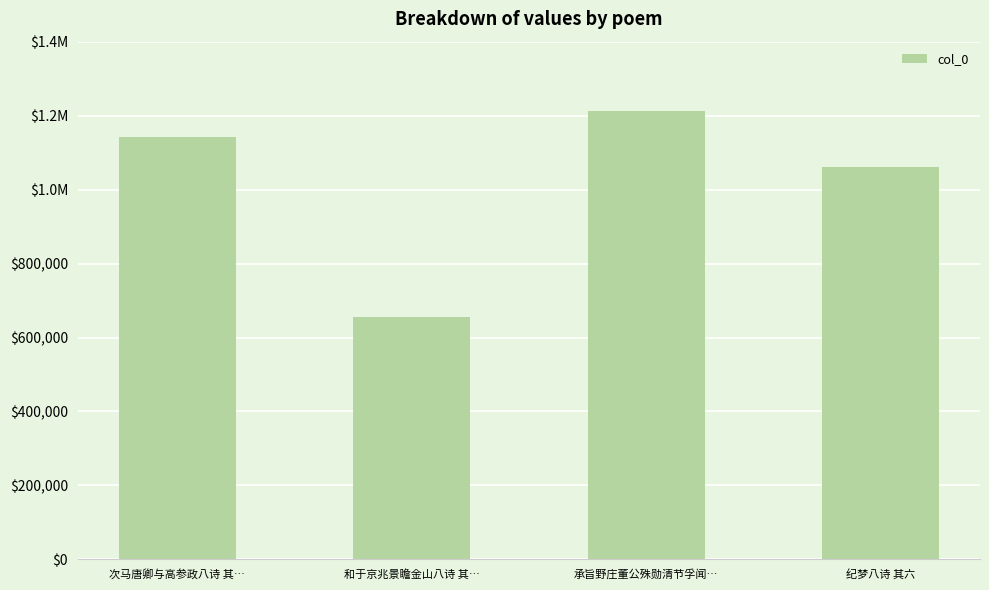

What is the difference between the second highest and minimum values?

486736